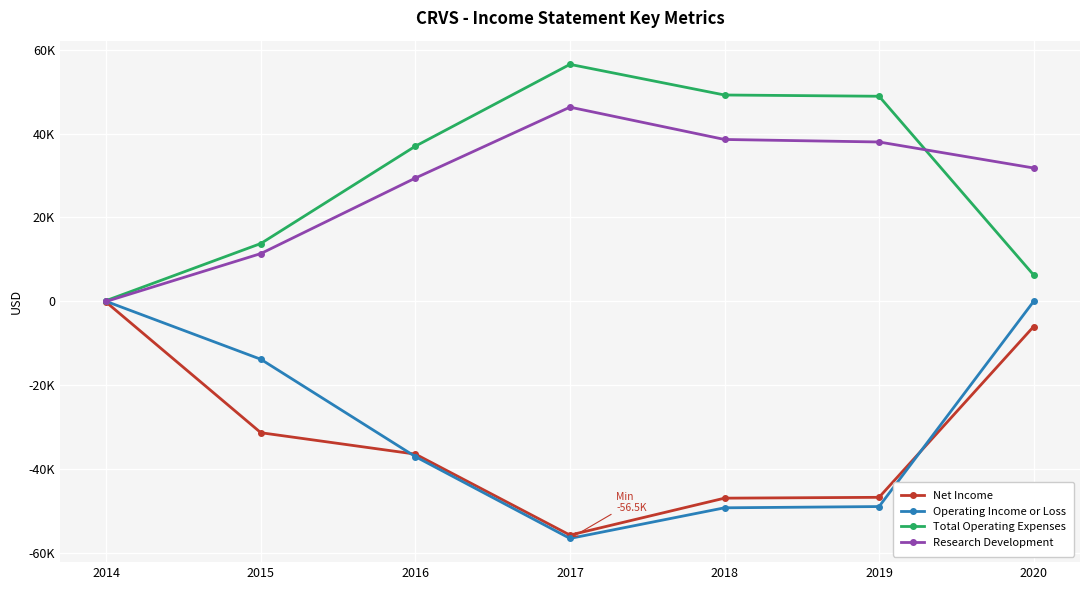

What are all the series names shown in the legend?

Net Income, Operating Income or Loss, Total Operating Expenses, Research Development